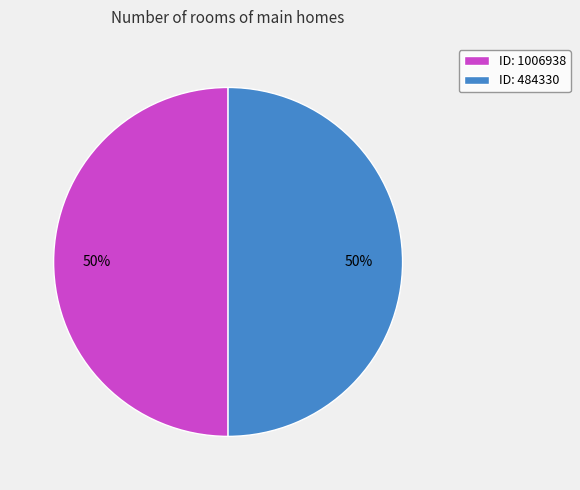

Is it true that ID: 484330 is 45% of the pie?

False